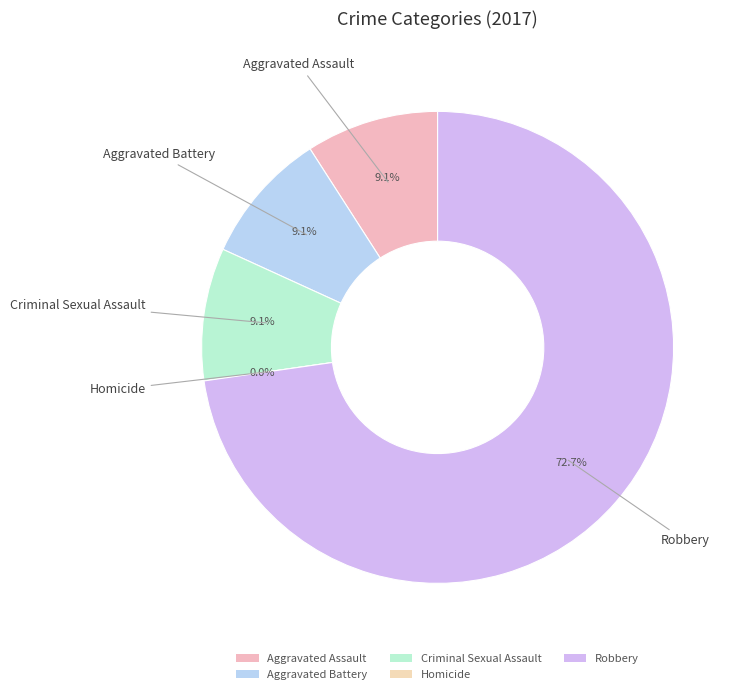

Which category accounts for the majority?

Robbery